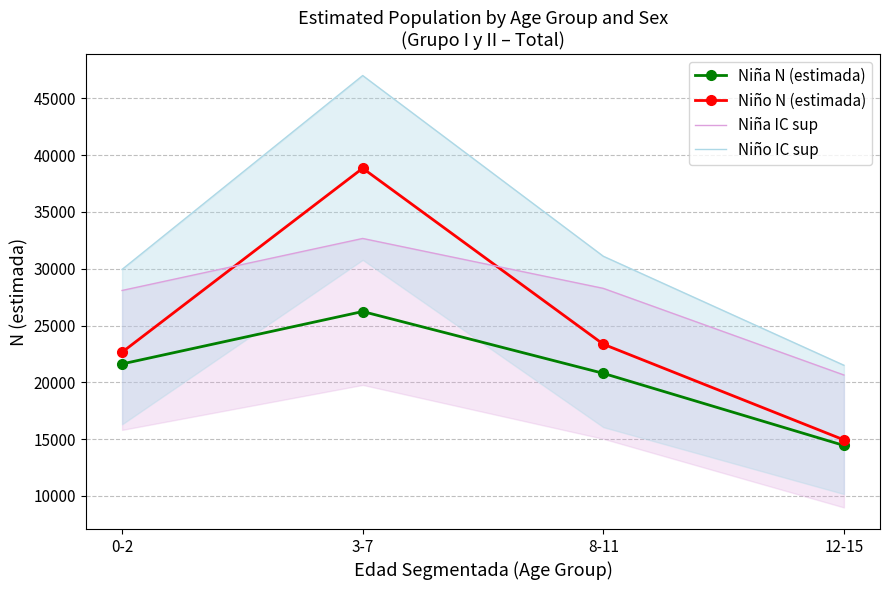

What is the sum of all Niña N (estimada) values?

83091